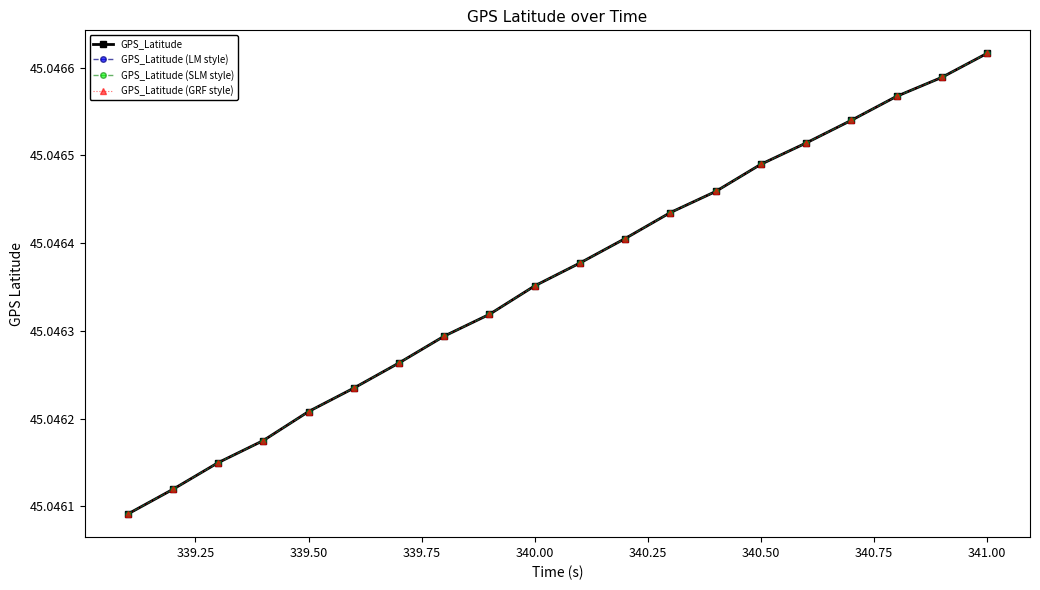

At how many categories does at least one series exceed 45?

20